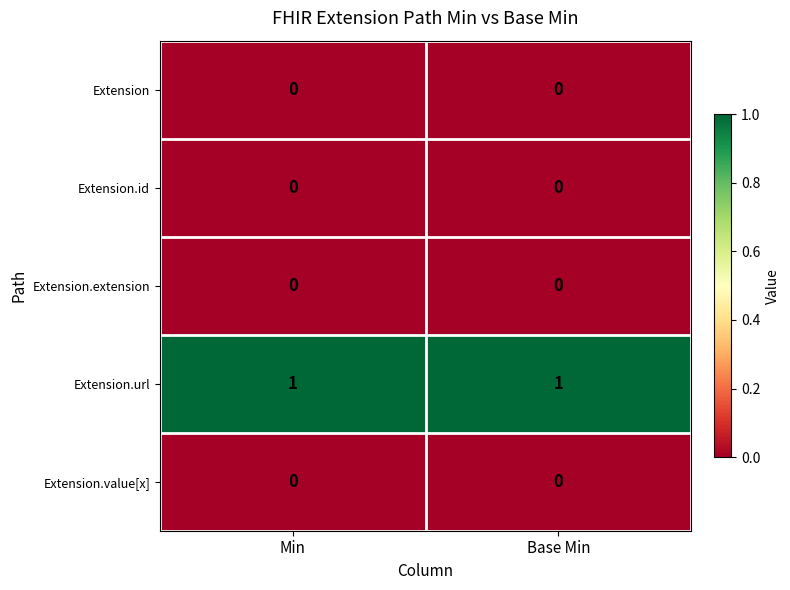

Which series has the largest total across all categories?

Extension.url